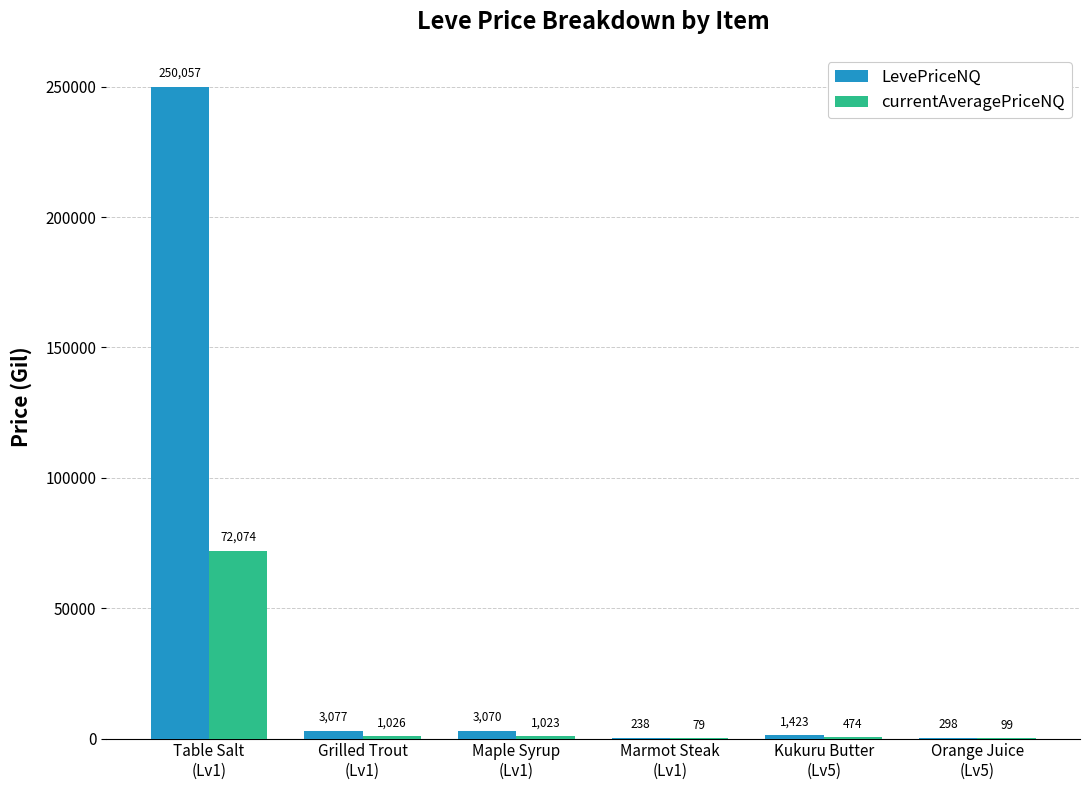

Which series has the largest total across all categories?

LevePriceNQ